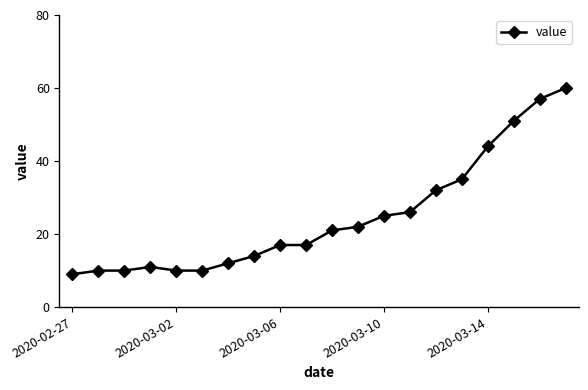

How many lines are shown in the chart?

1